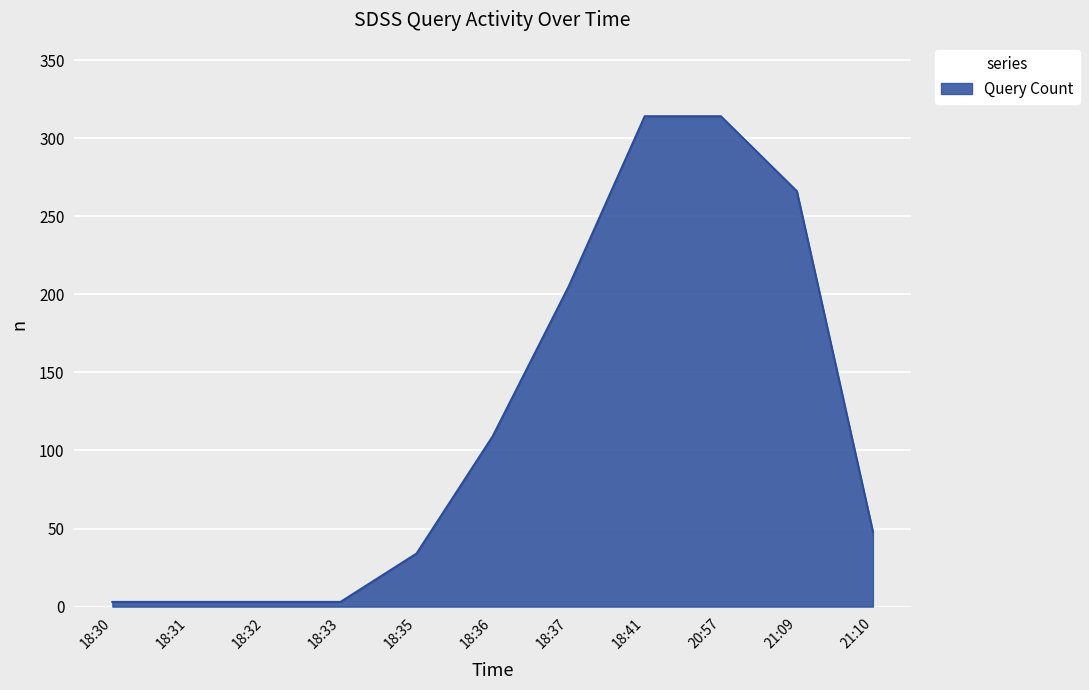

The chart shows a value of 314 at 18:41. True or false?

True